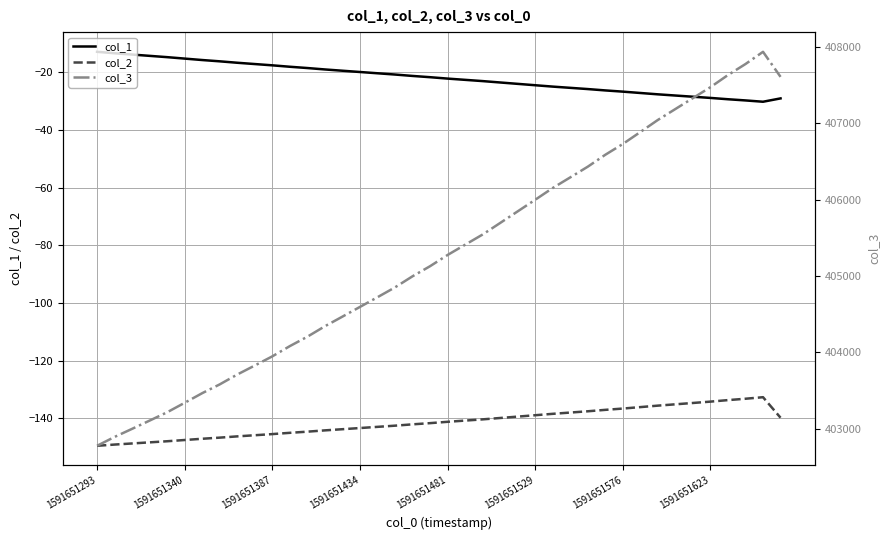

What is the minimum value for col_1?

-30.1